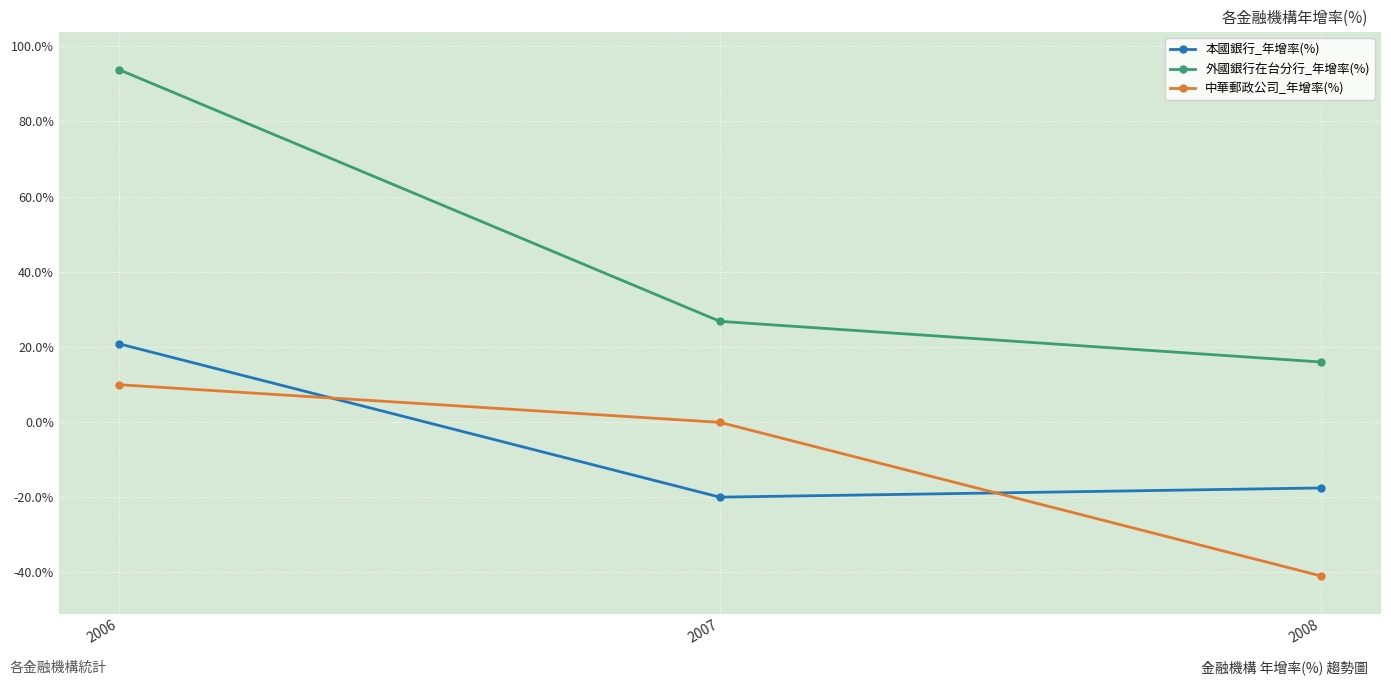

List the series in order of their peak value, lowest first.

中華郵政公司_年增率(%), 本國銀行_年增率(%), 外國銀行在台分行_年增率(%)